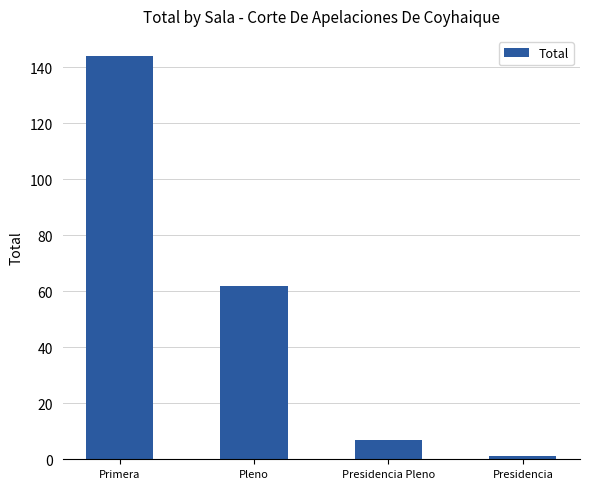

What is the change in value from Pleno to Presidencia?

-61